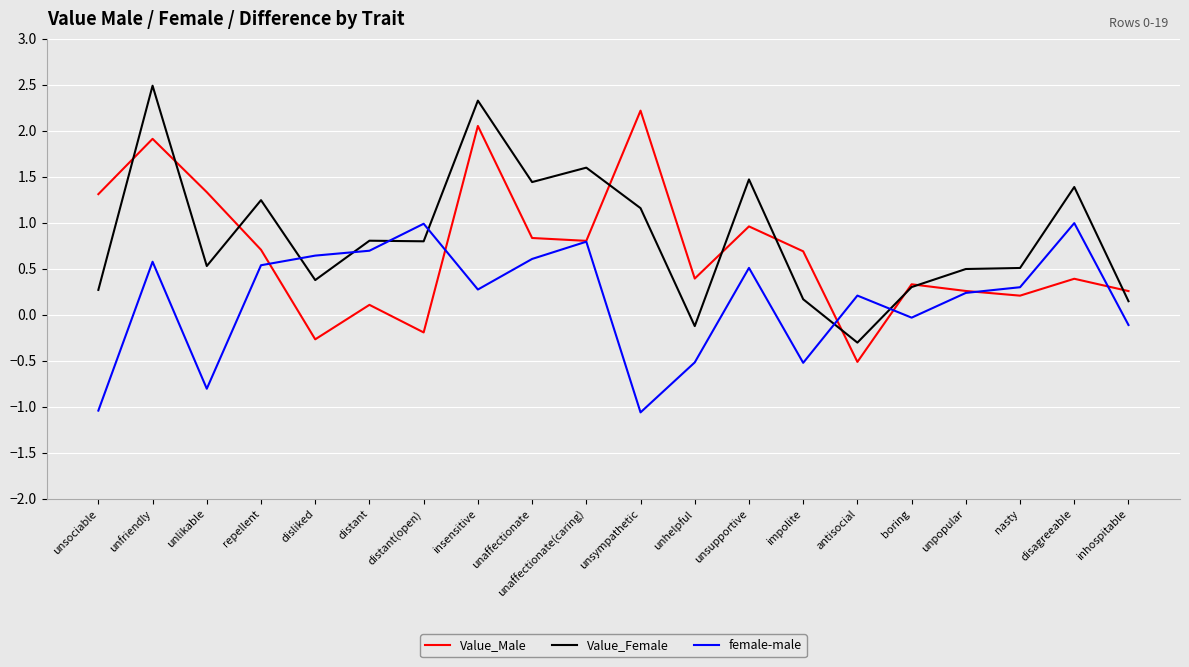

At which label is Value_Male closest to 0?

distant